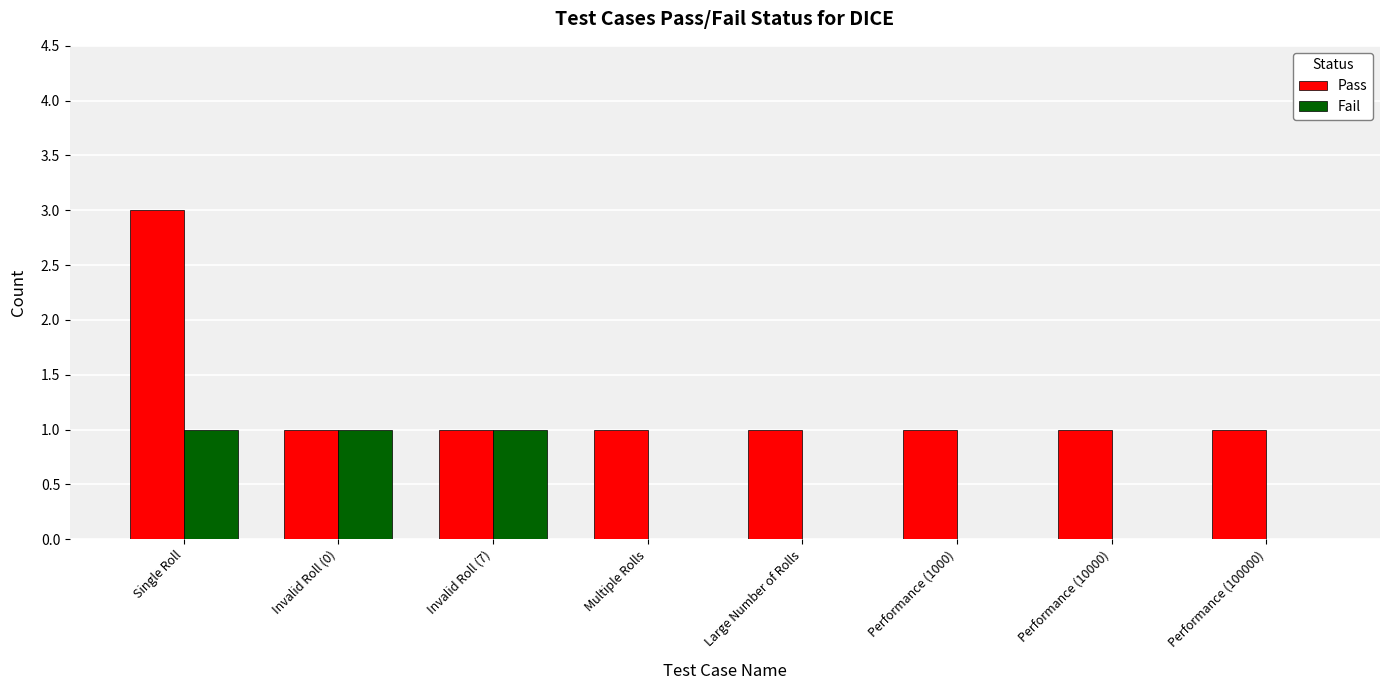

Reading left to right, transcribe all the data shown in this chart.

Pass: Single Roll=3	Invalid Roll (0)=1	Invalid Roll (7)=1	Multiple Rolls=1	Large Number of Rolls=1	Performance (1000)=1	Performance (10000)=1	Performance (100000)=1
Fail: Single Roll=1	Invalid Roll (0)=1	Invalid Roll (7)=1	Multiple Rolls=0	Large Number of Rolls=0	Performance (1000)=0	Performance (10000)=0	Performance (100000)=0